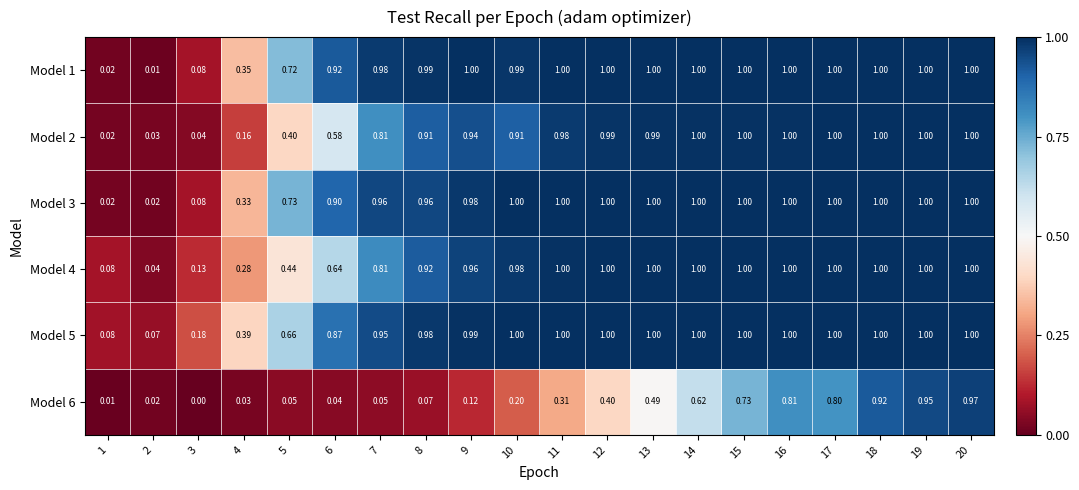

Is the value of Model 5 at 3 greater than the value of Model 4 at 11?

No